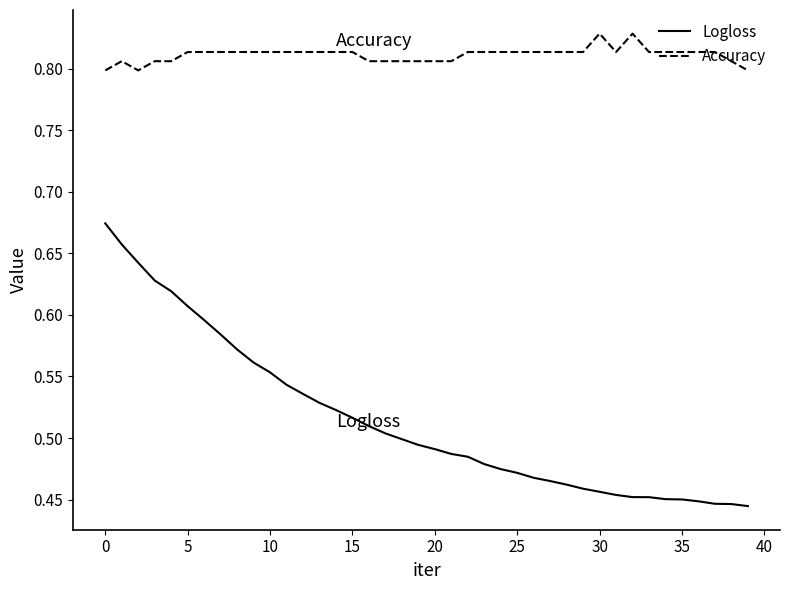

True or false: Accuracy has more than 1 points higher than both neighbors.

True